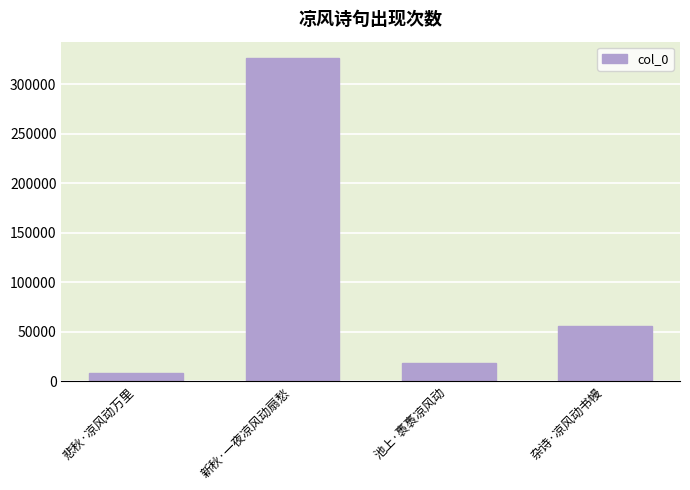

Reading right to left, transcribe all the data shown in this chart.

55943	18868	326431	8349